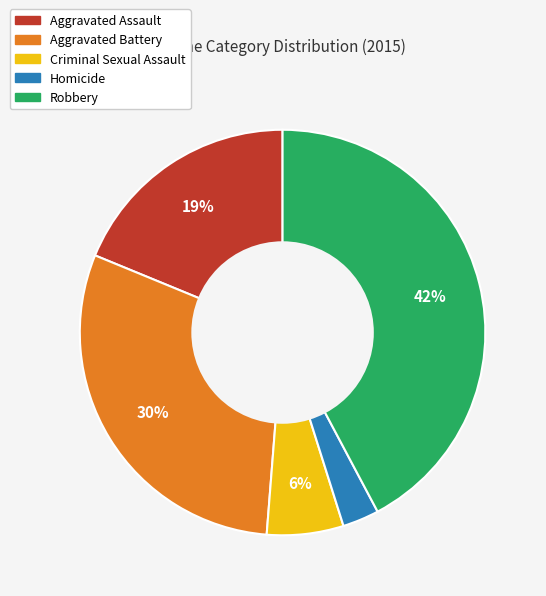

To the nearest percent, what is the difference between the largest and smallest slice percentages?

39%